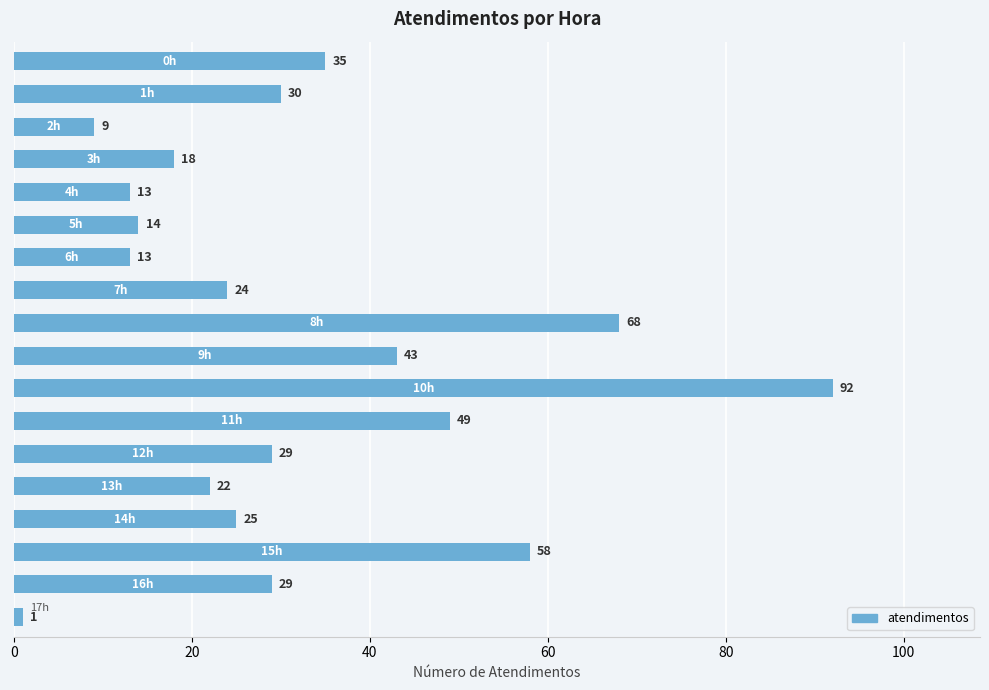

What is the difference between the maximum and minimum values?

91